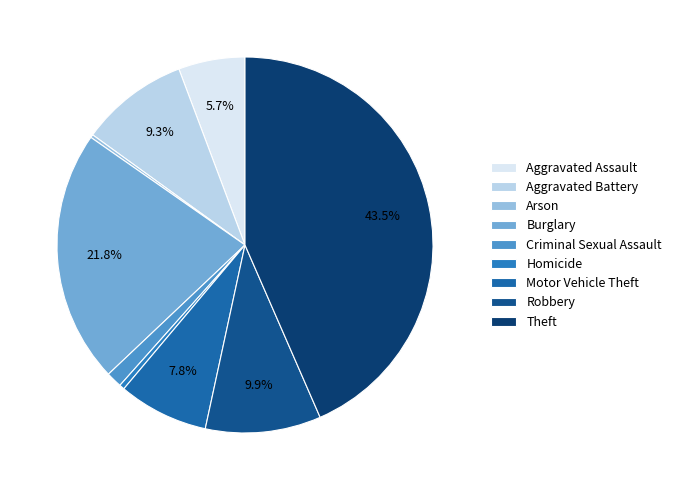

Which category has the smallest portion of the pie?

Arson